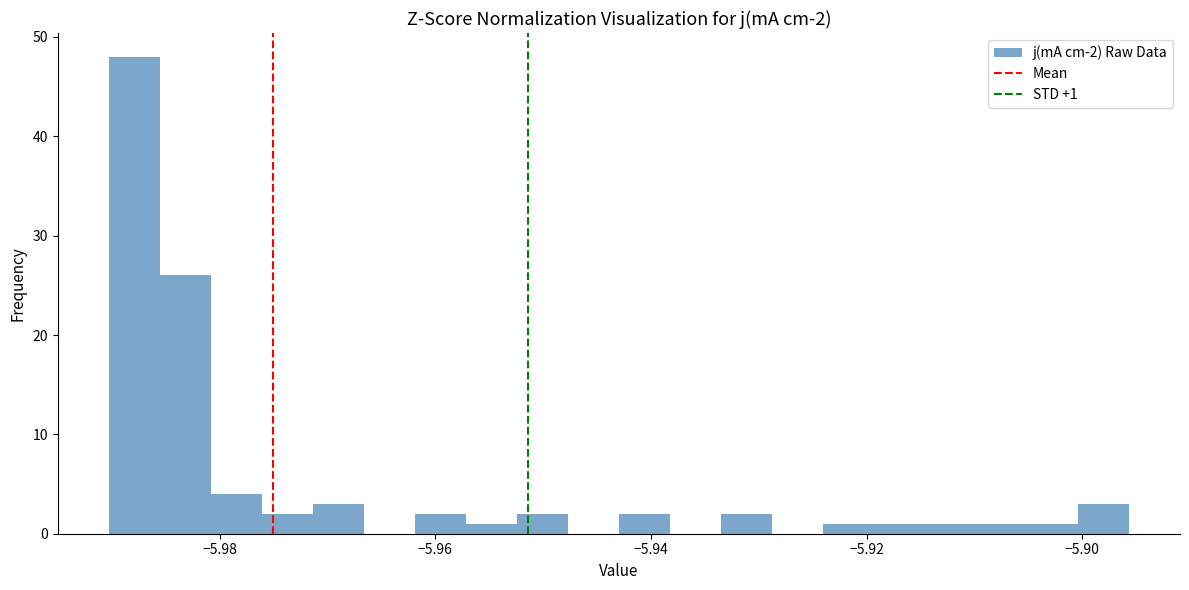

Around what value on the x-axis is the tallest bar? Give the approximate position of its centre, as read against the axis.

-5.988